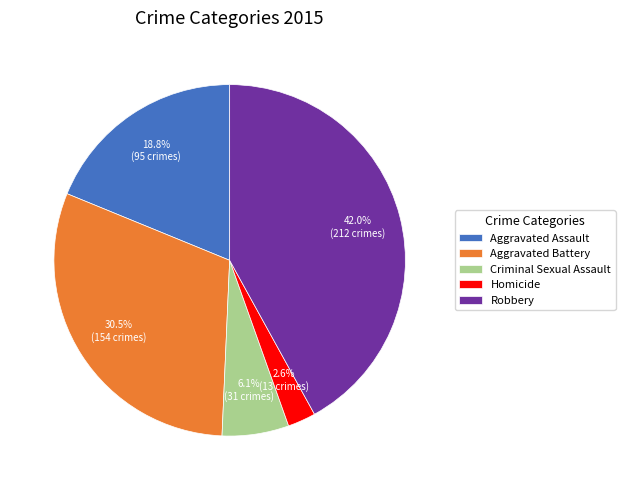

Do Aggravated Battery and Robbery together represent more than half of the pie?

Yes